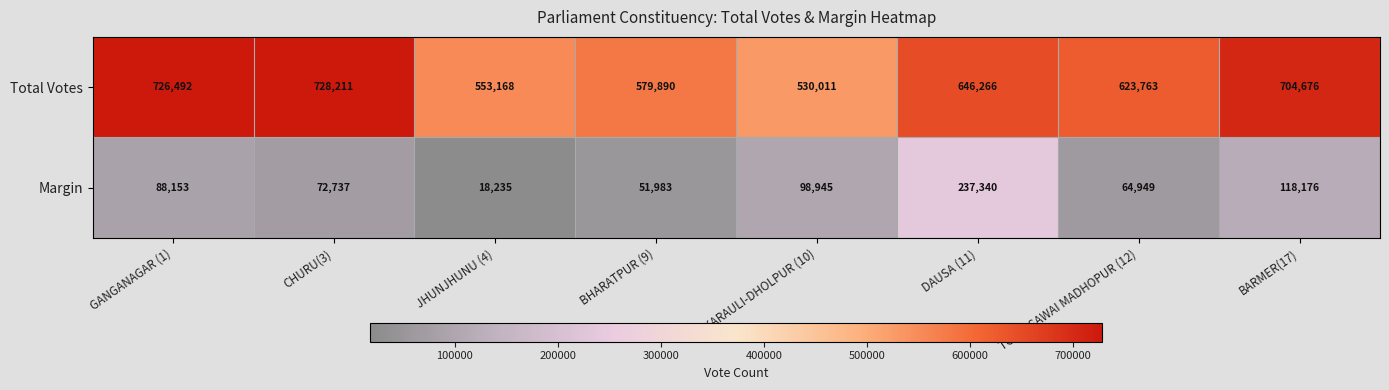

Which series has the largest total across all categories?

Total Votes